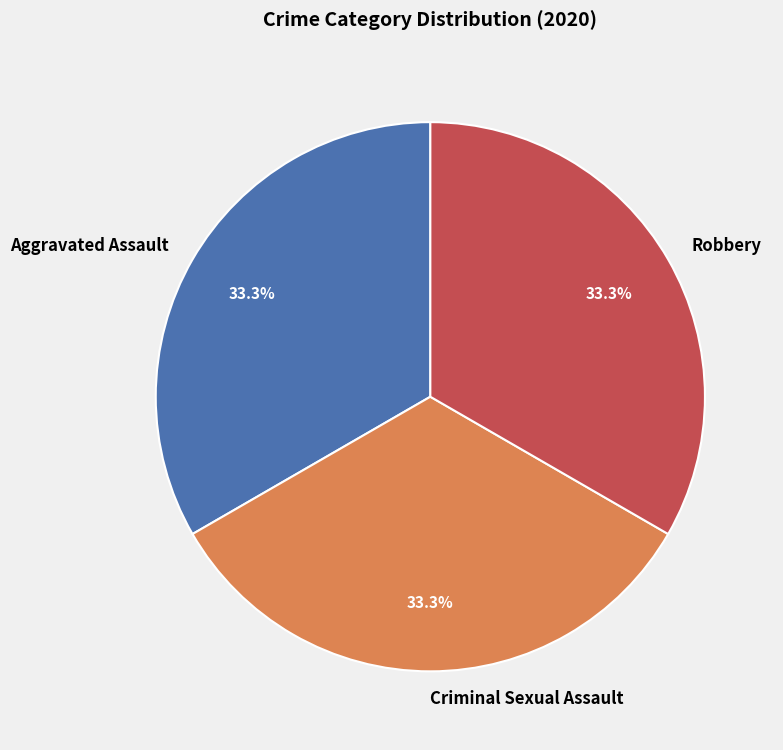

What is the total percentage of Criminal Sexual Assault and Aggravated Assault?

66.7%